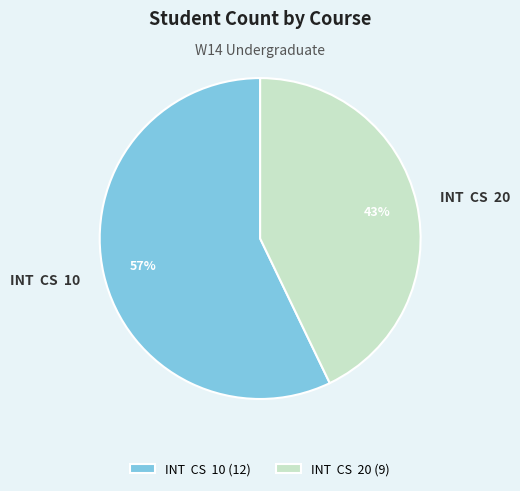

To the nearest percent, what is the average slice percentage?

50%